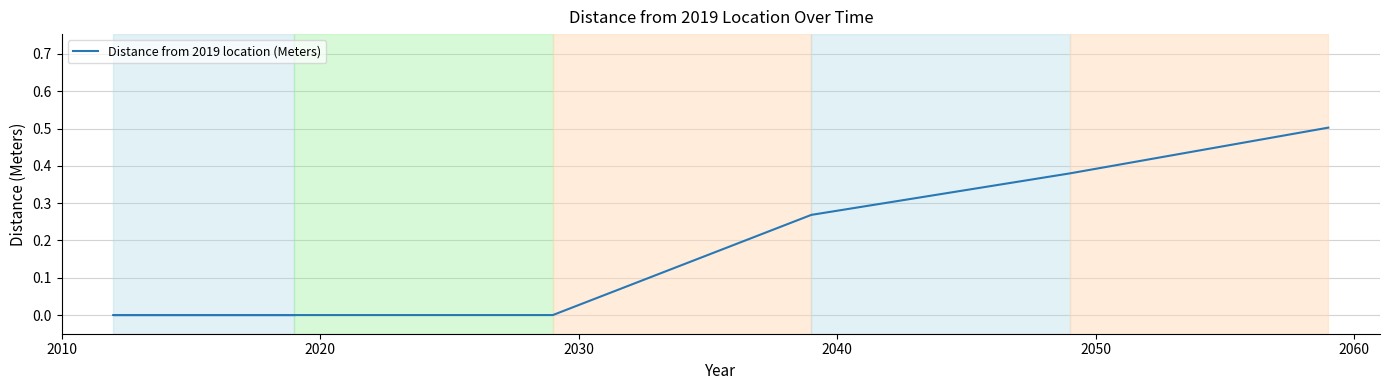

What is the value of the 6th point from the left?

0.5